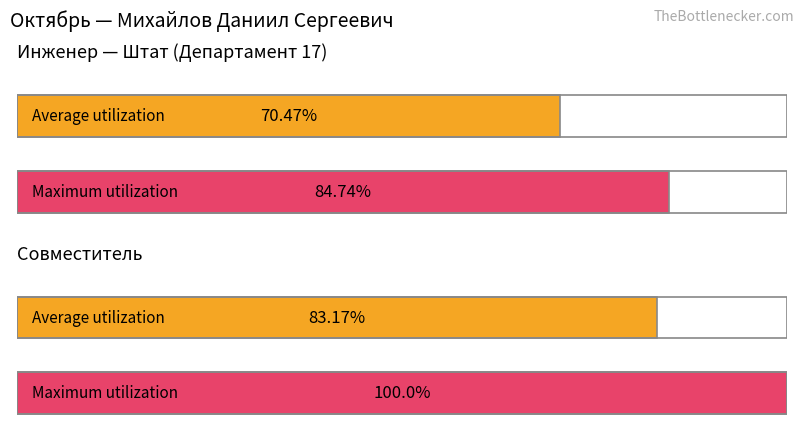

Does the chart contain stacked bars?

No